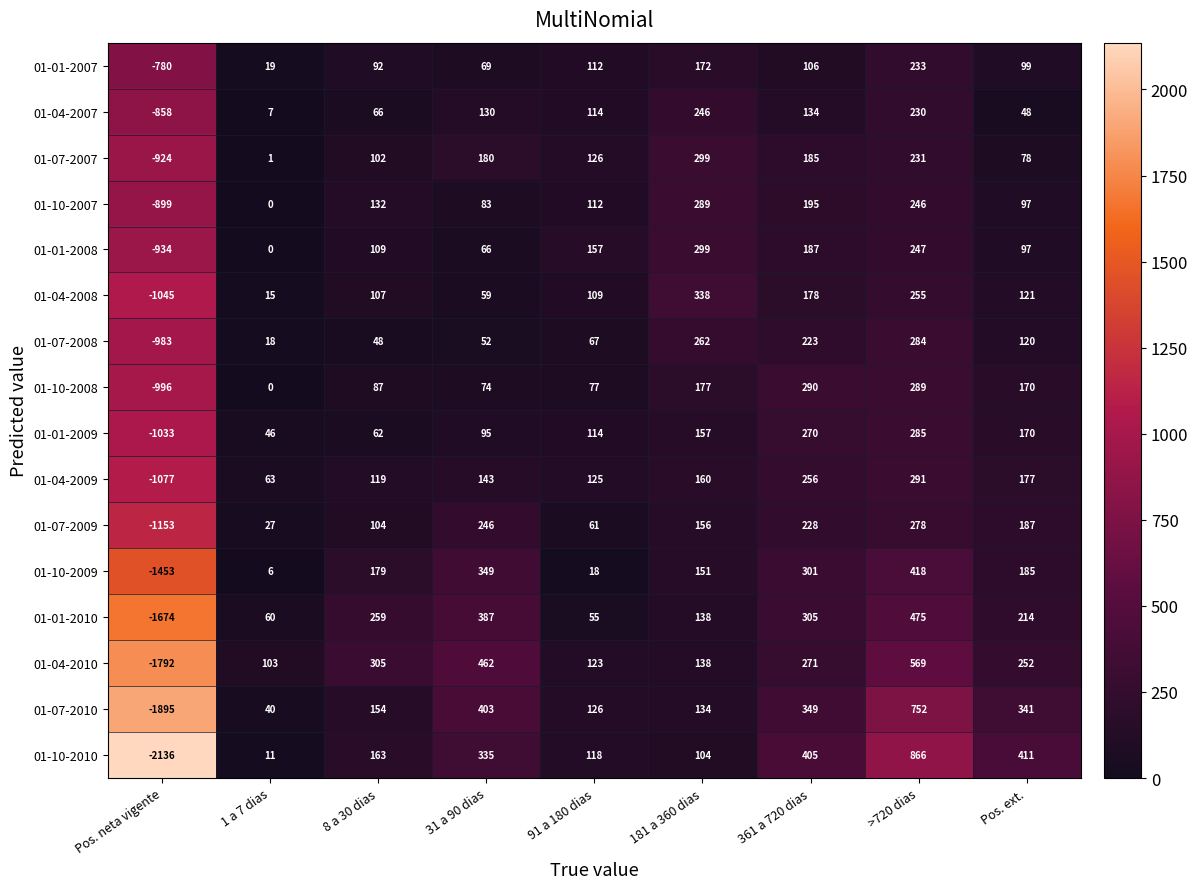

What is the difference between the 01-10-2008 values at 91 a 180 dias and 8 a 30 dias?

10